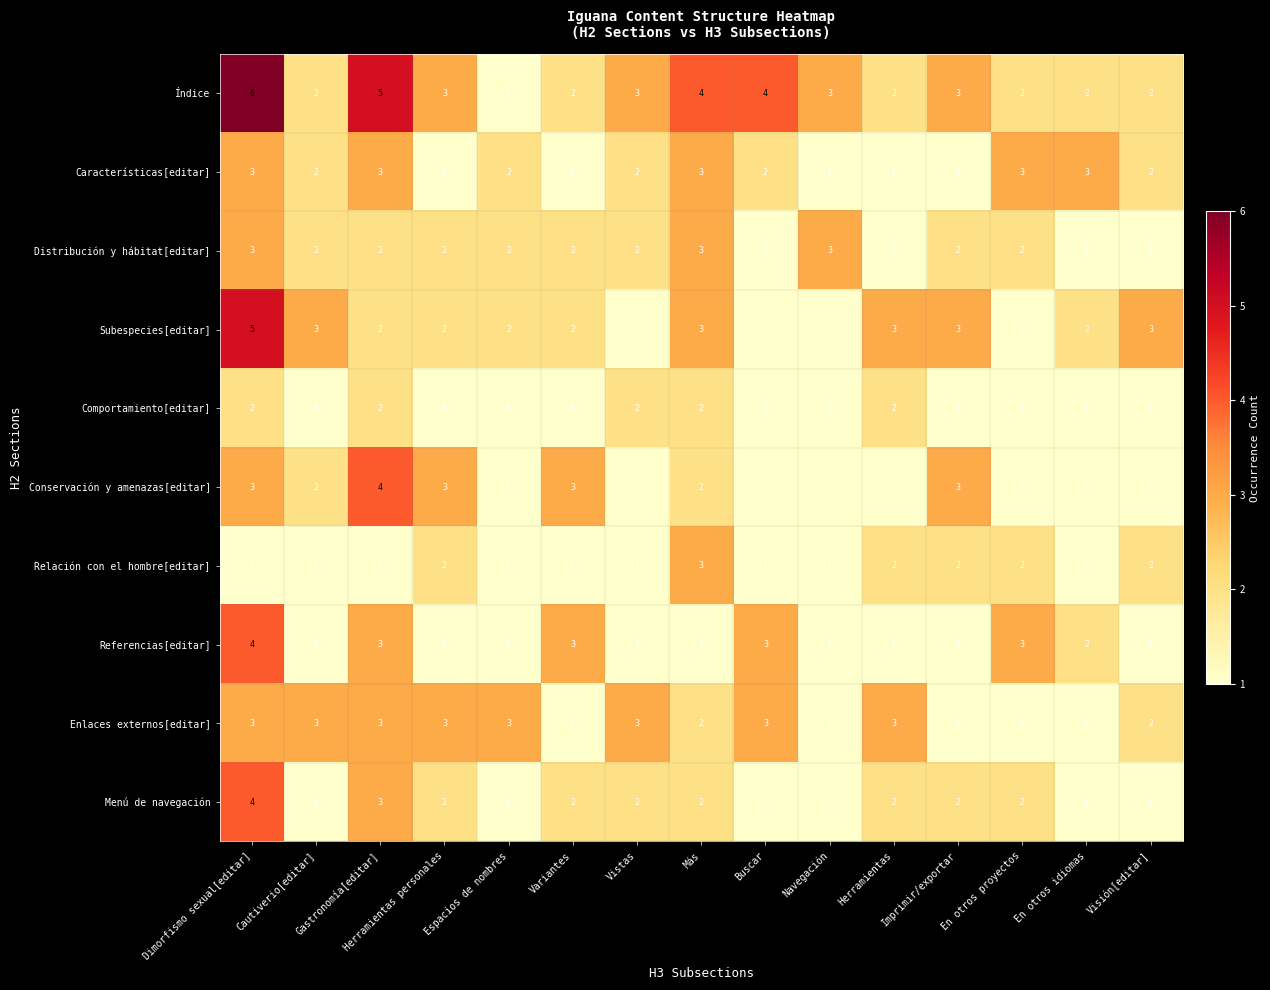

What is the sum of the Subespecies[editar] values at Visión[editar] and En otros idiomas?

5